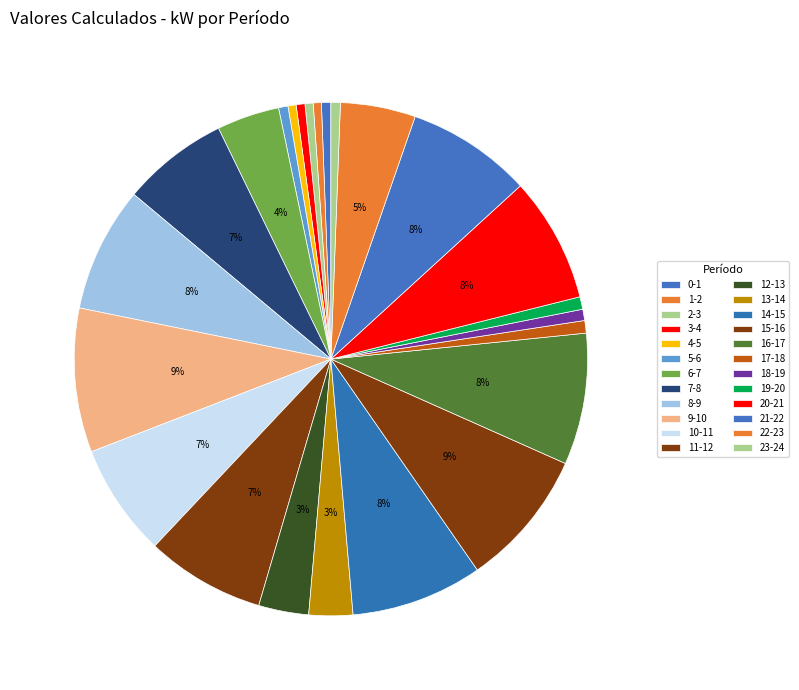

To the nearest percent, what is the difference between the largest and smallest slice percentages?

9%